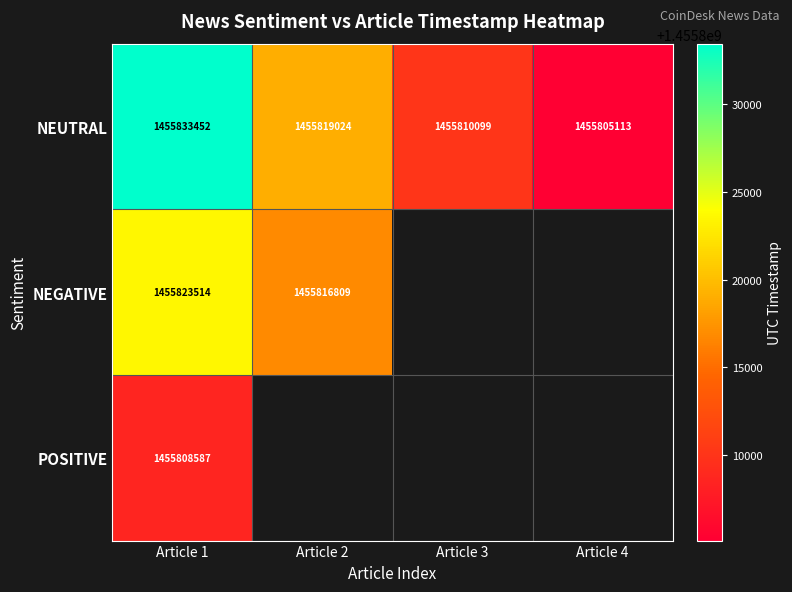

The value of NEUTRAL at Article 3 is 1455810099. True or false?

True